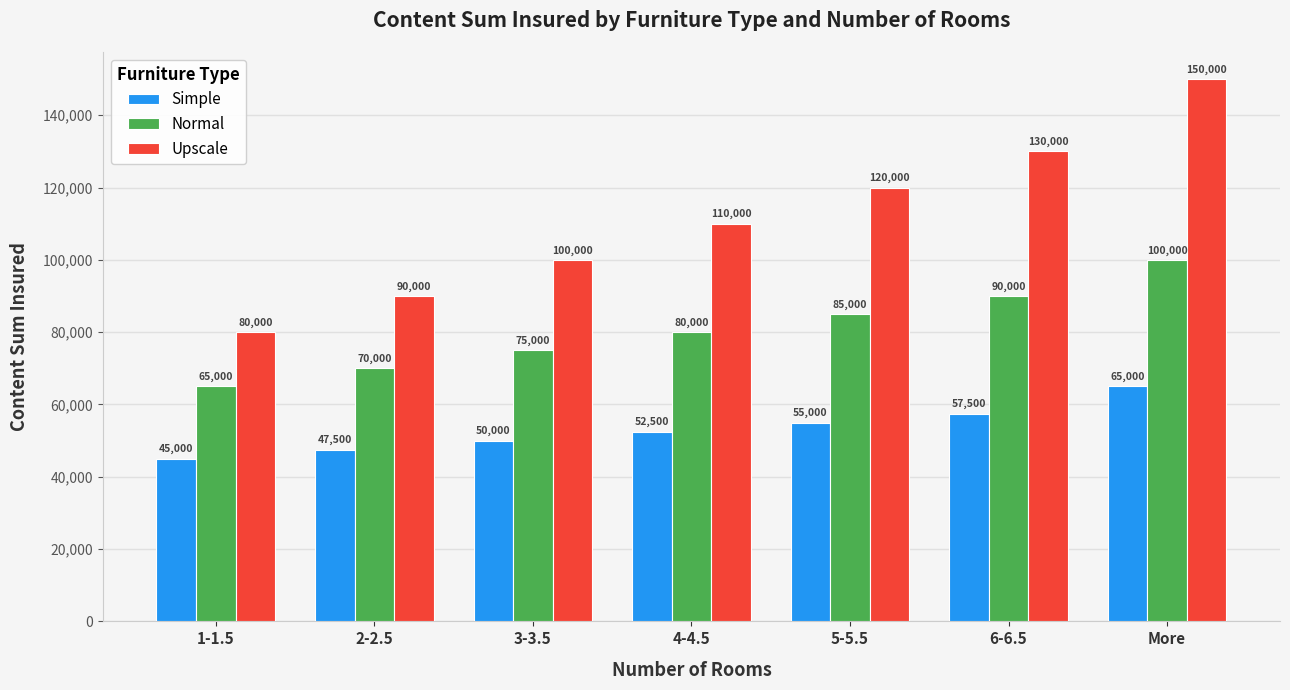

What is the value of the Normal bar at the 7th from the left?

100000